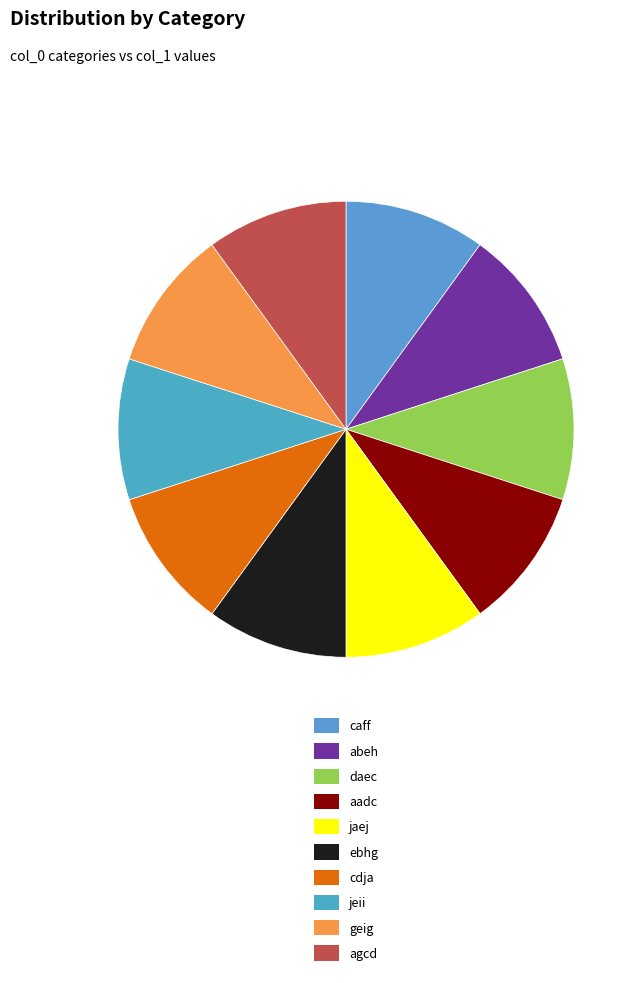

To the nearest percent, what percentage of the pie is caff?

10%